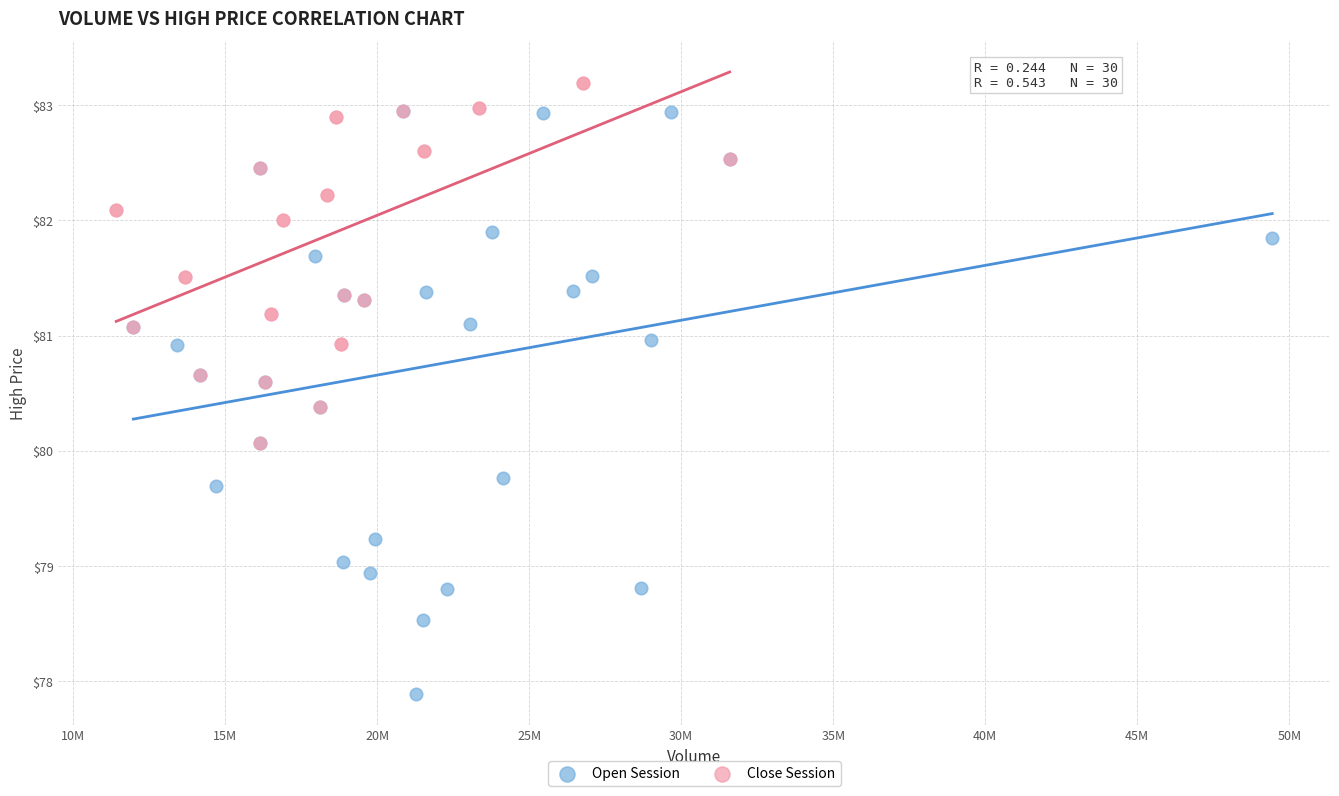

Which series contains the highest Y value?

Close Session